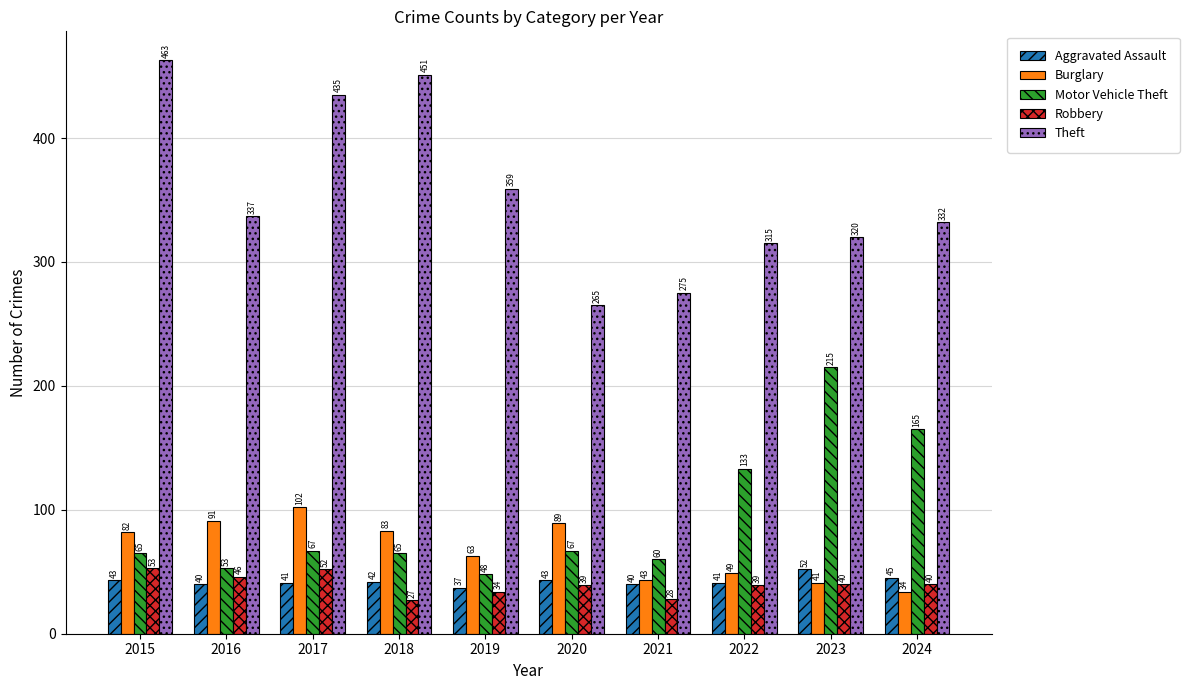

How many bars are there in each group?

5